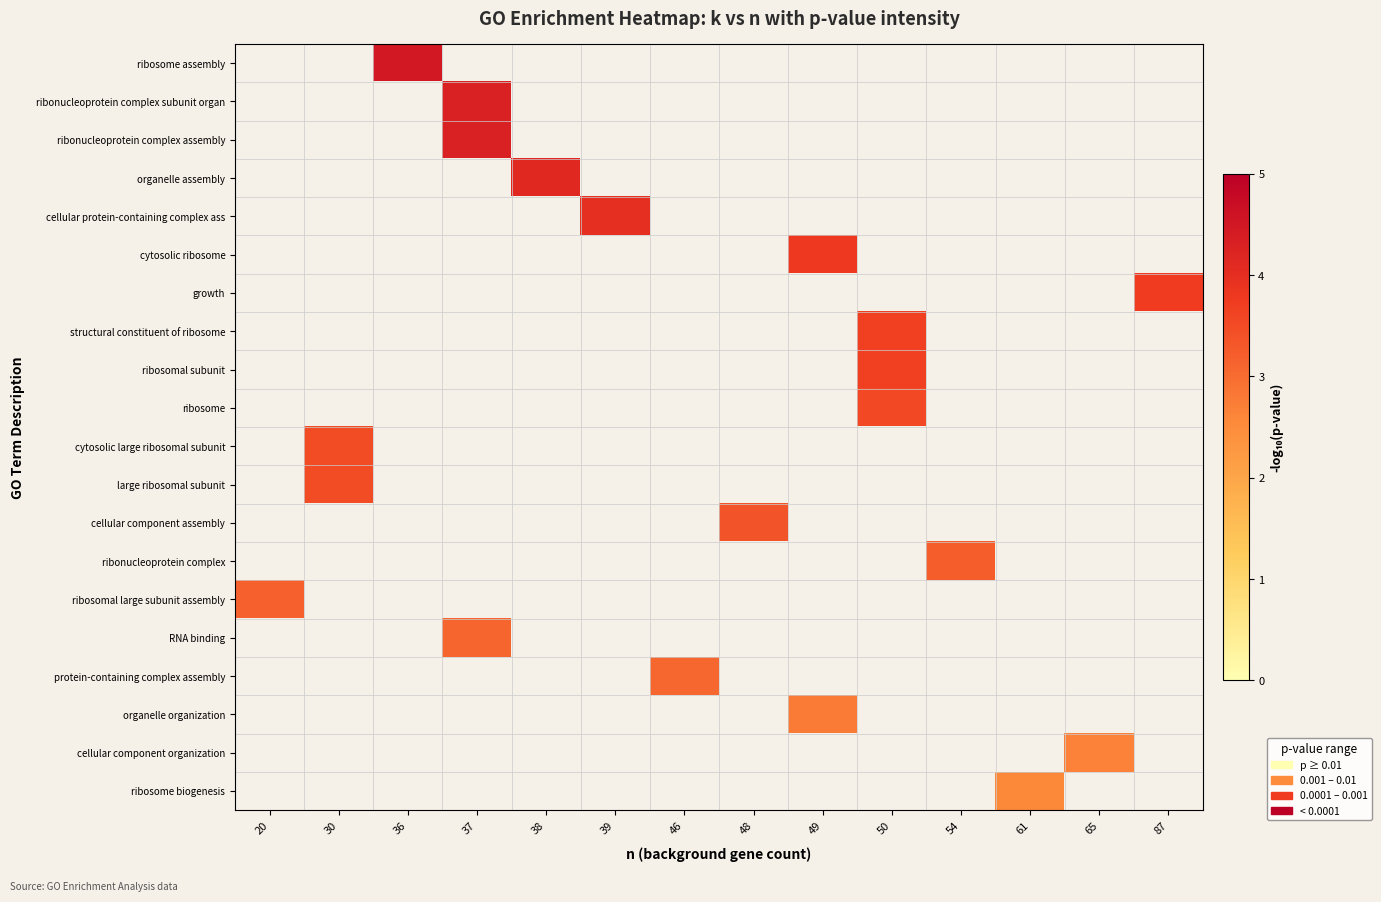

What is the smallest value displayed?

2.6